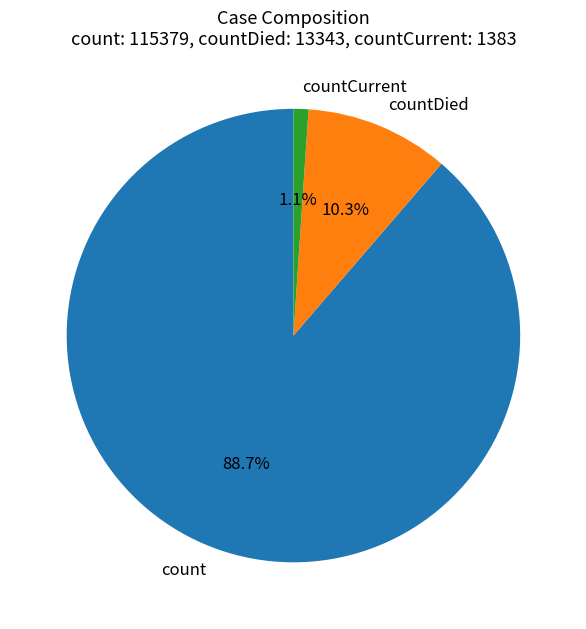

To the nearest percent, what portion does count represent?

89%